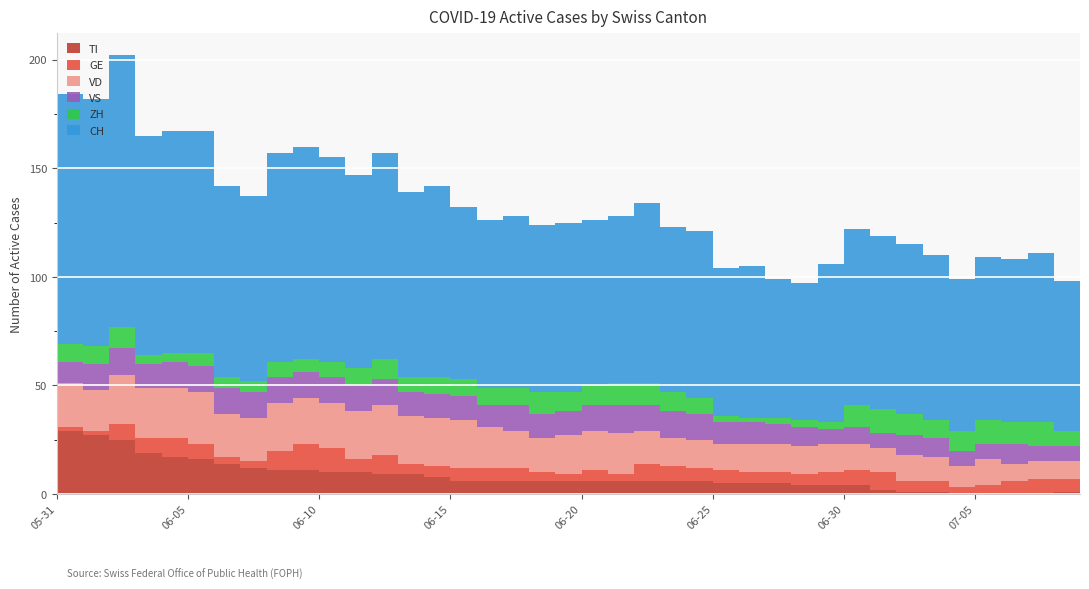

Reading right to left, transcribe all the data shown in this chart.

ZH: 7	7	11	10	11	9	8	10	11	10	3	3	3	2	3	7	9	10	10	9	9	10	8	8	8	8	7	9	8	7	6	7	5	5	6	4	4	10	8	8
GE: 4	6	7	6	4	3	5	5	8	7	6	5	5	5	6	6	7	8	3	5	3	4	6	6	6	5	5	9	6	11	12	9	3	3	7	9	7	7	2	2
VD: 8	8	8	8	12	10	11	12	11	12	13	13	13	13	12	13	13	15	19	18	18	16	17	19	22	22	22	23	22	21	21	22	20	20	24	23	23	23	19	20
VS: 9	7	7	9	7	7	9	9	7	8	7	9	9	10	10	12	12	12	13	12	11	11	12	10	11	11	11	12	12	12	12	12	12	12	12	12	11	12	12	10
TI: 2	1	0	0	0	0	1	1	2	4	4	4	5	5	5	6	6	6	6	6	6	6	6	6	6	8	9	9	10	10	11	11	12	14	16	17	19	25	27	29
CH: 70	69	78	75	75	70	76	78	80	81	73	63	64	70	68	77	76	83	77	76	78	77	79	77	79	88	85	95	89	94	98	96	85	88	102	102	101	125	114	115